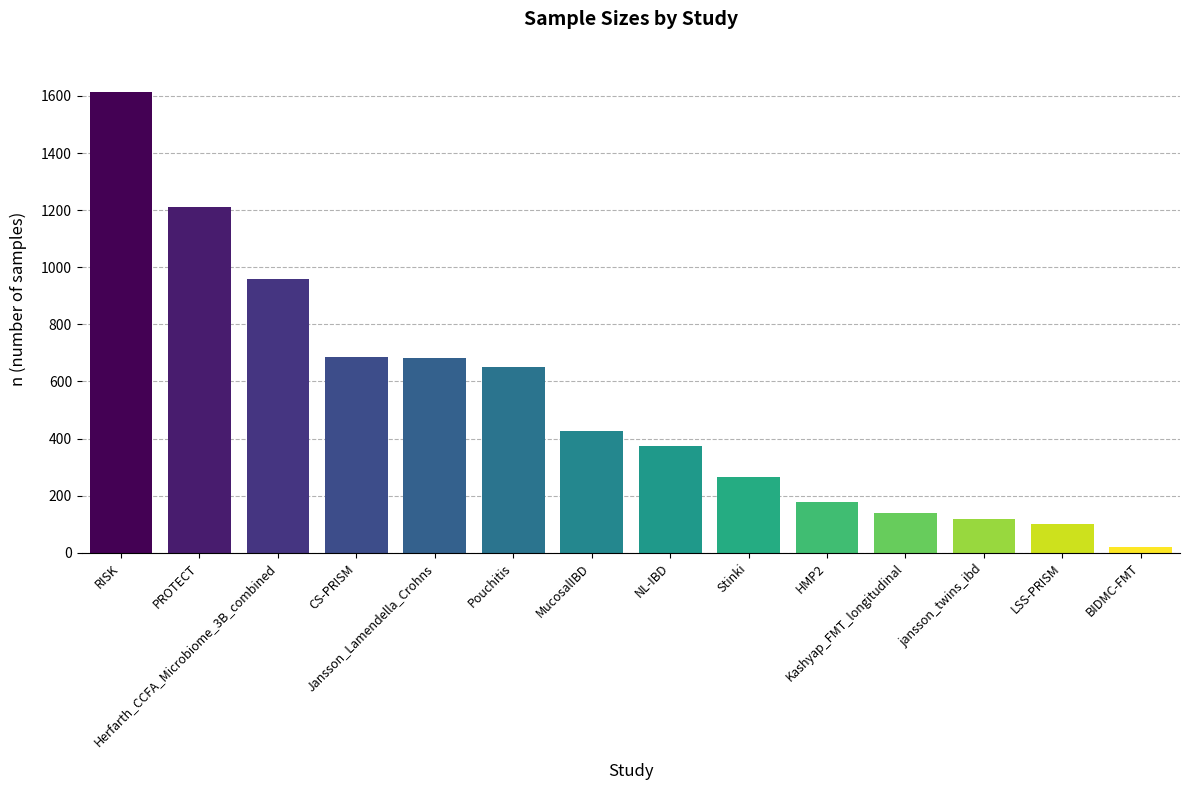

What is the difference between the maximum and minimum values?

1593